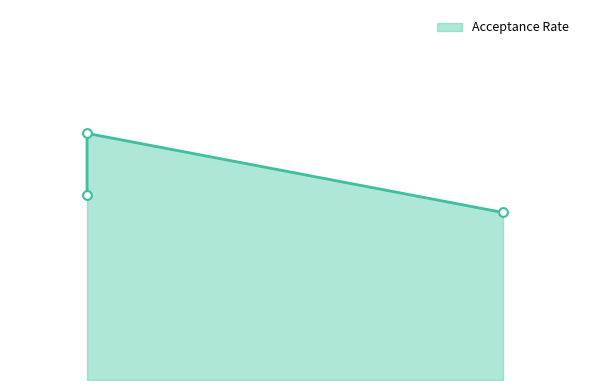

Which has a higher value, 100.0 or 89.2?

89.2